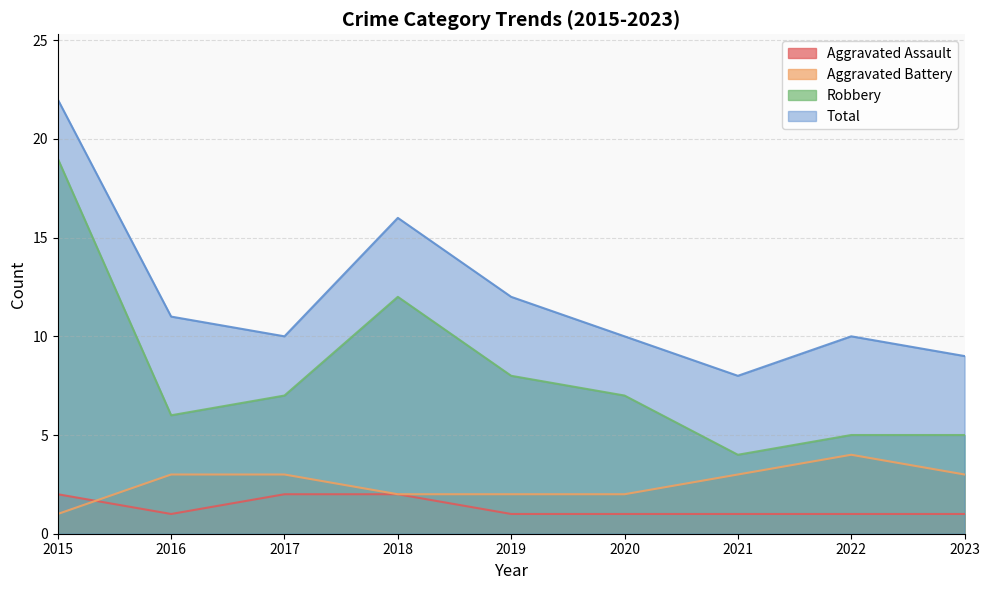

In Aggravated Assault, how many points are lower than both neighbors (excluding endpoints)?

1